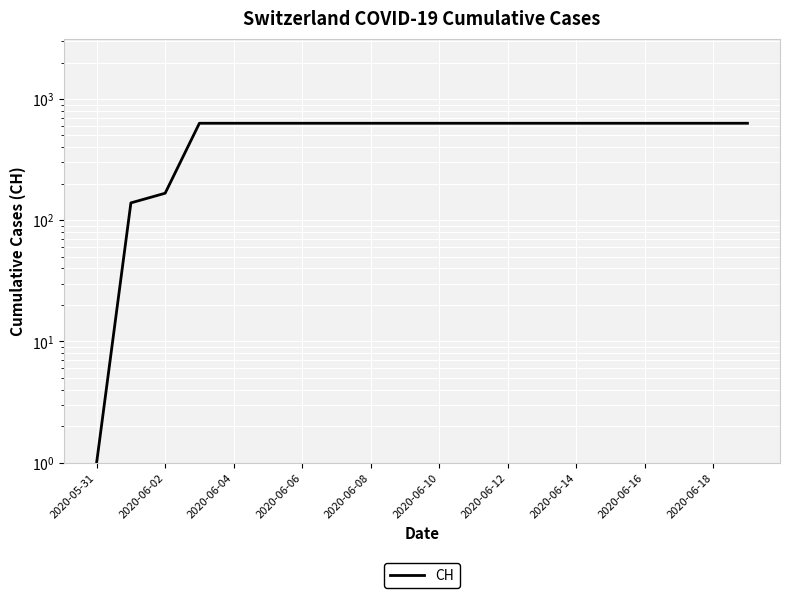

What is the value of the 2nd point from the left?

139